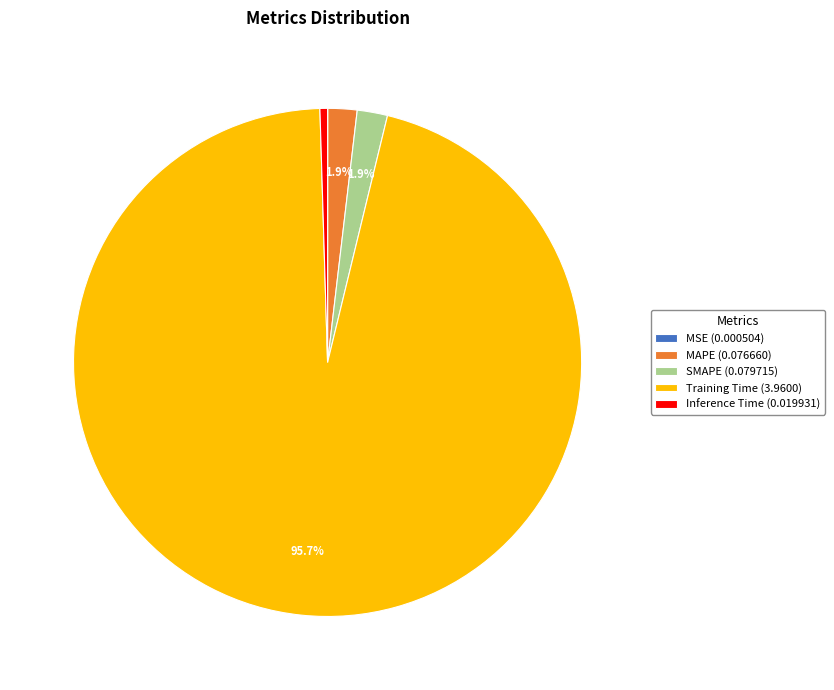

Between Inference Time (0.019931) and Training Time (3.9600), which is larger?

Training Time (3.9600)